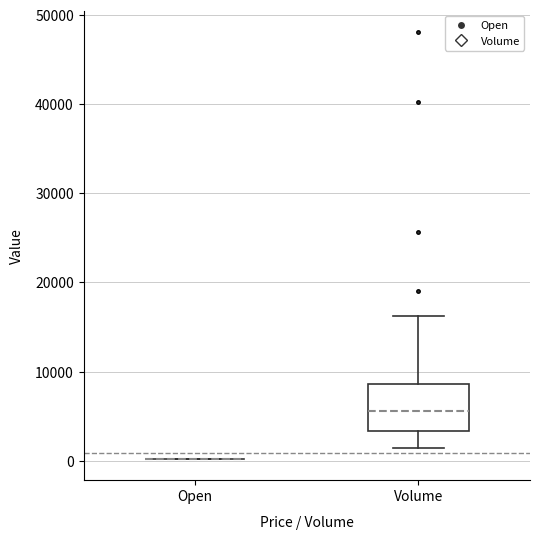

Reading left to right, transcribe this box plot: for each box, give where its median line is, the range the box spans, and where its two whiskers end, as read against the y-axis. The values are not printed on the chart, so give them approximately, as read against the axis.

Open: box collapsed to a line at 0, whiskers 0 to 0
Volume: median 6000, box 3000 to 9000, whiskers 1000 to 16000